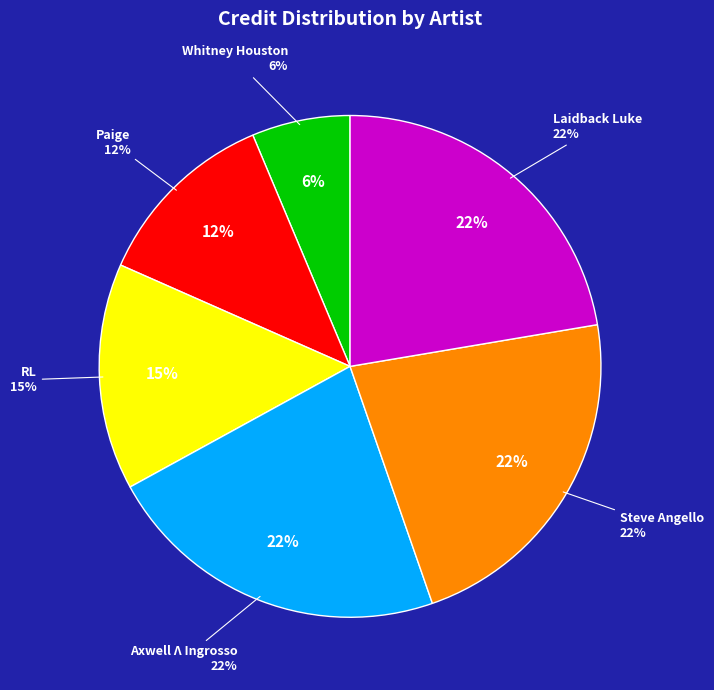

Between Axwell Λ Ingrosso and Laidback Luke, which is larger?

Axwell Λ Ingrosso